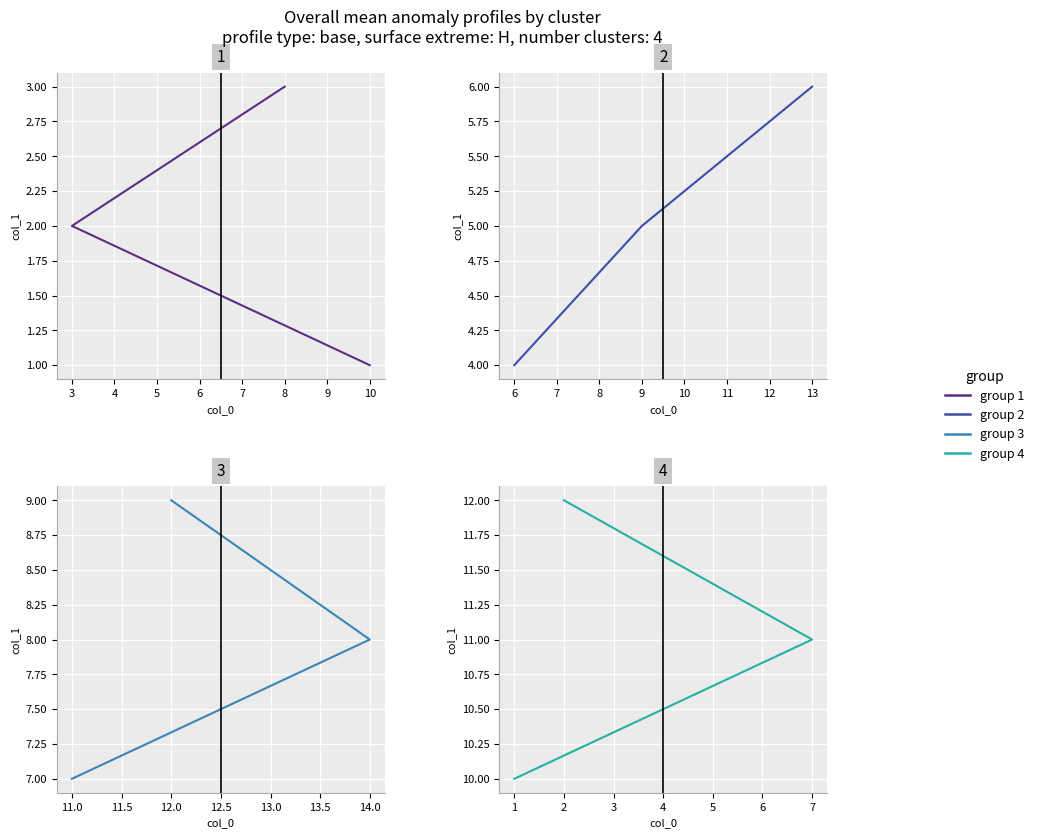

Is it true that col_1 (group 2) equals 1 at 6?

False